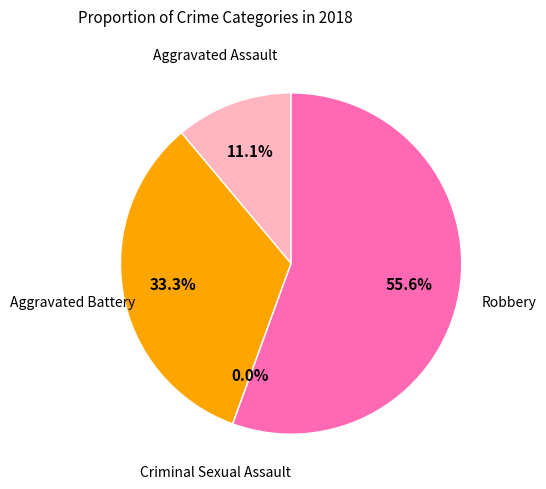

Which category accounts for the majority?

Robbery